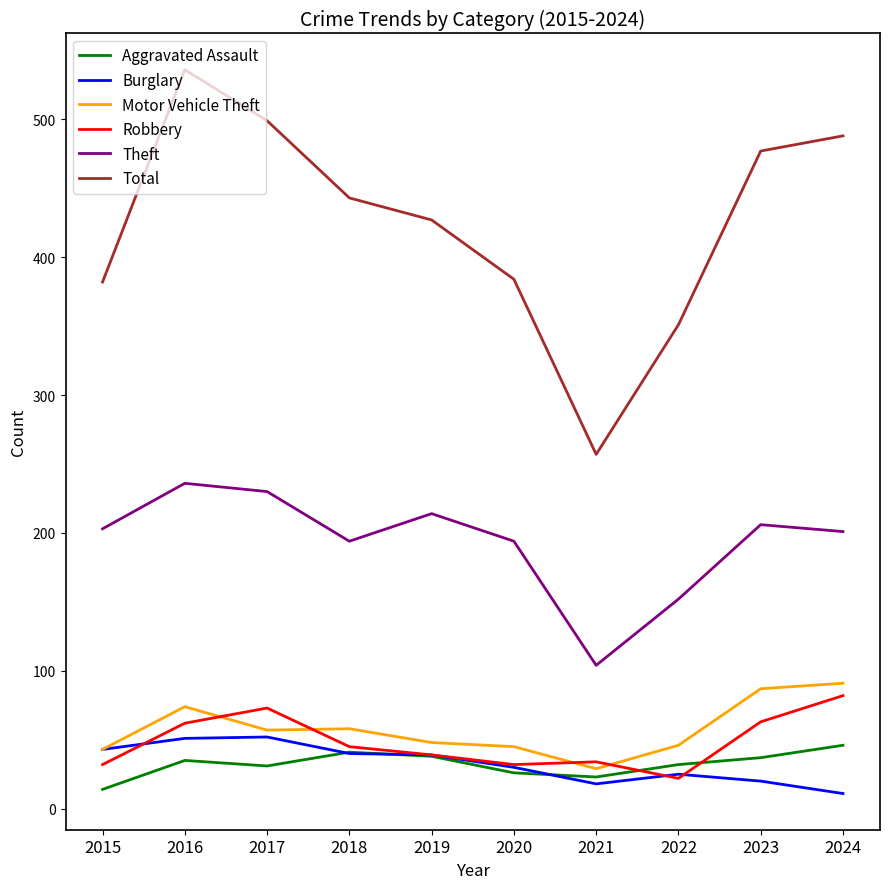

Which category has the lowest value in the Motor Vehicle Theft series?

2021